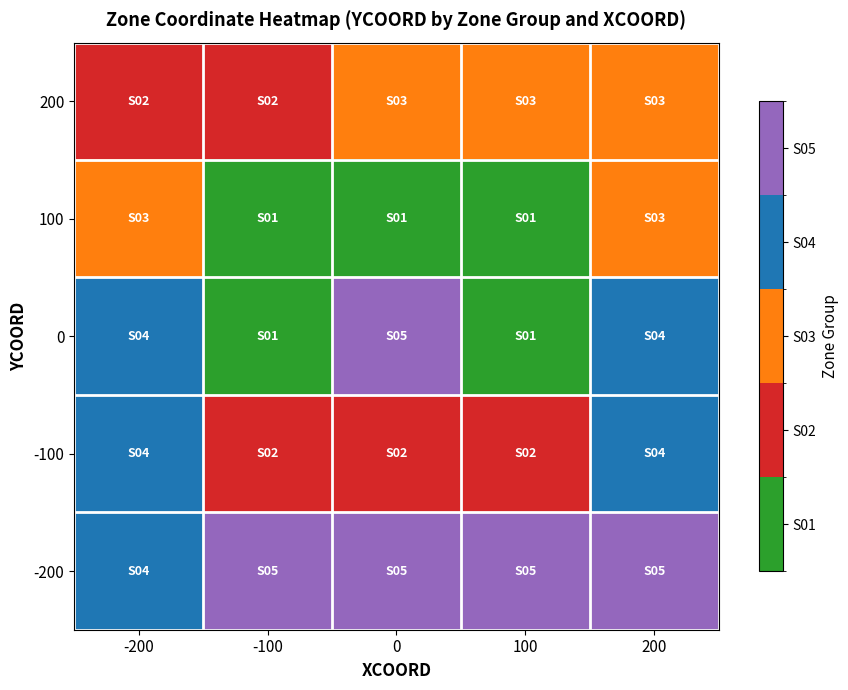

What is the total value across all series at -100?

11